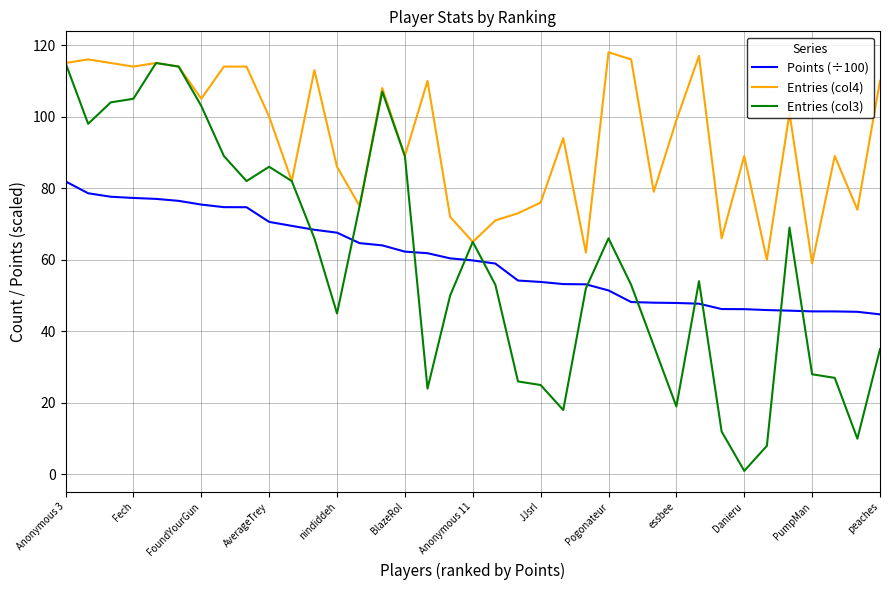

What is the average value of the Entries (col3) series?

59.6